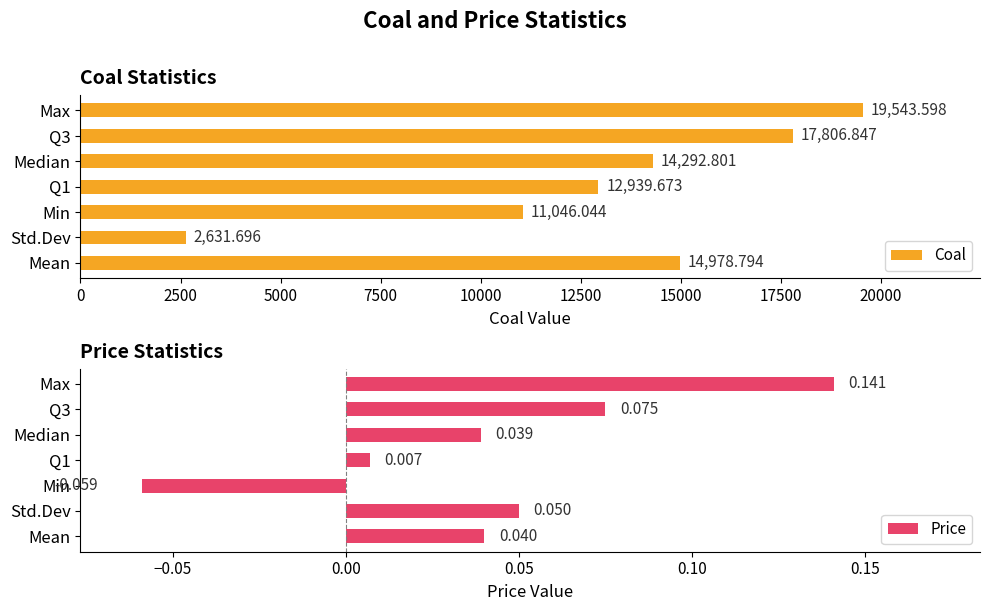

Where is Coal nearest to the value 11087?

Min